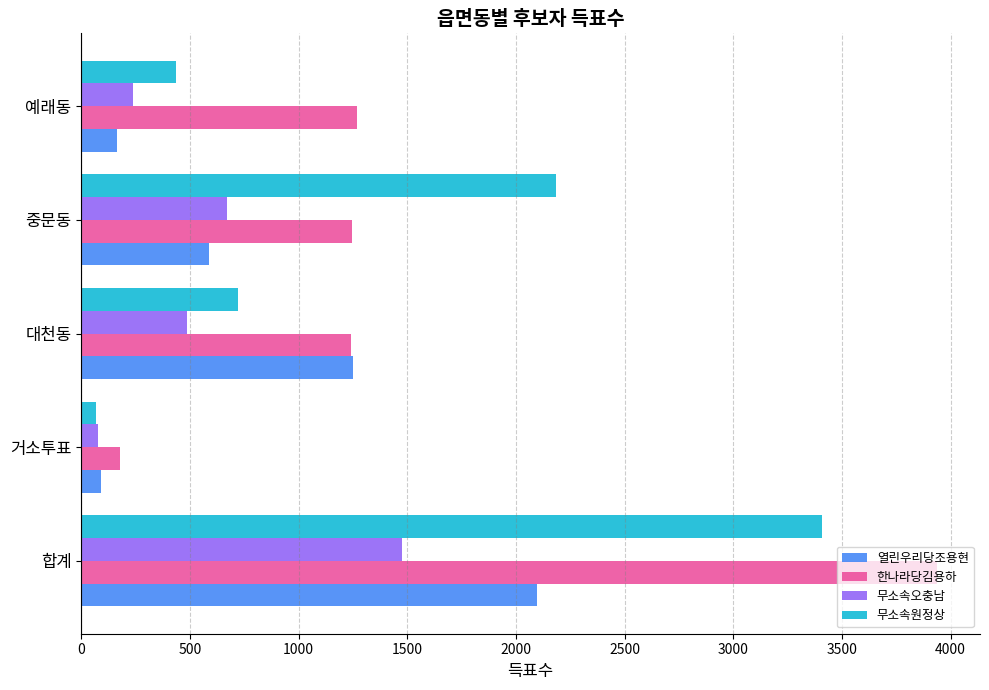

Is it true that 무소속원정상 equals 437 at 예래동?

True